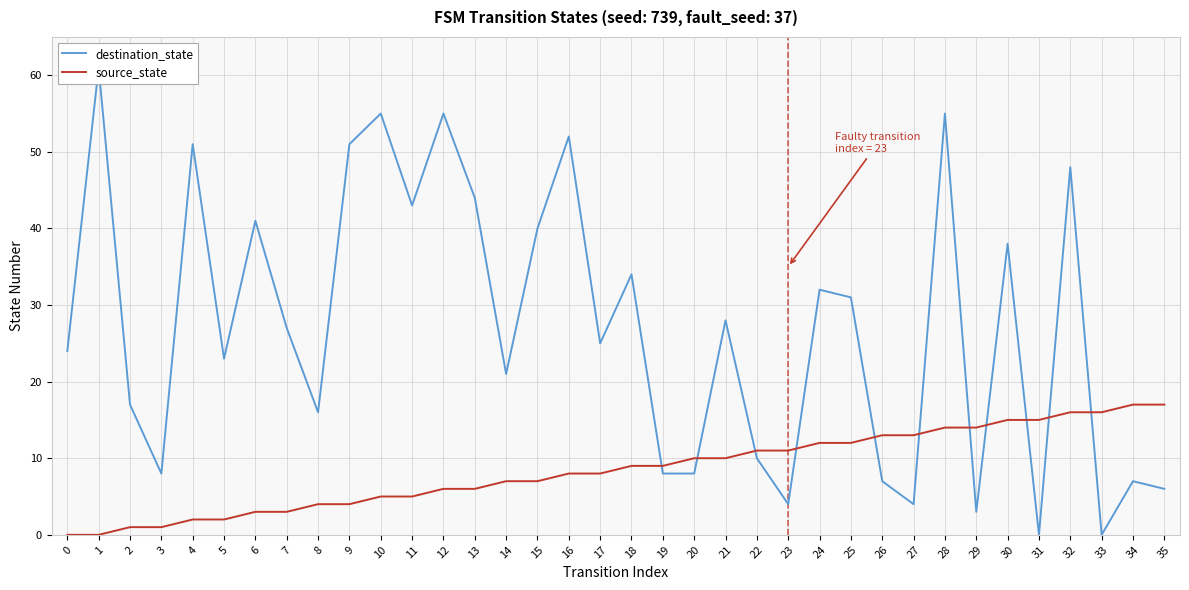

Reading left to right, list all the values displayed in this chart.

destination_state: 24	61	17	8	51	23	41	27	16	51	55	43	55	44	21	40	52	25	34	8	8	28	10	4	32	31	7	4	55	3	38	0	48	0	7	6
source_state: 0	0	1	1	2	2	3	3	4	4	5	5	6	6	7	7	8	8	9	9	10	10	11	11	12	12	13	13	14	14	15	15	16	16	17	17